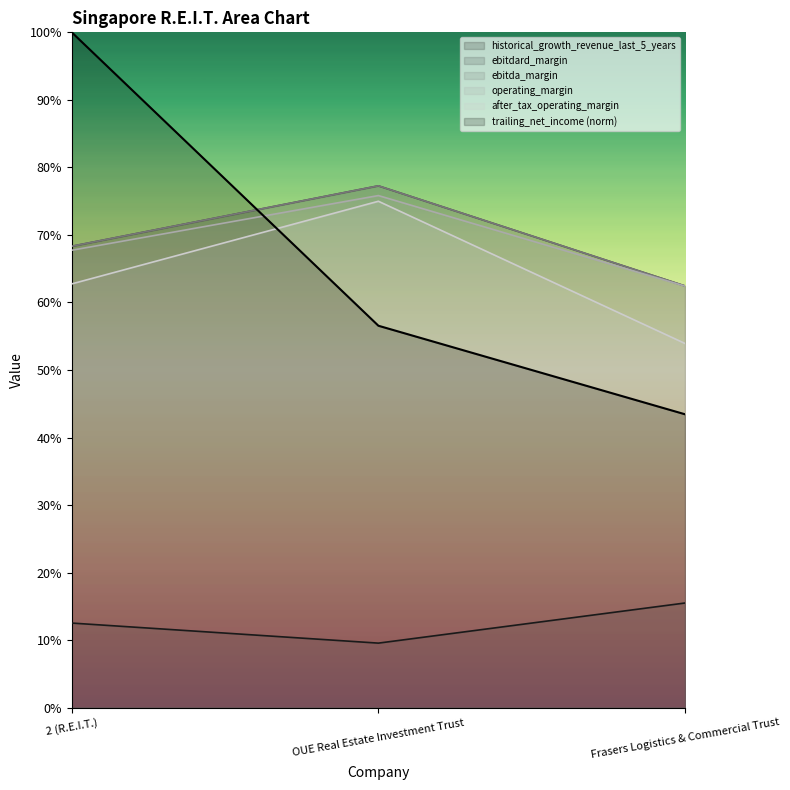

What is the value of the operating_margin point at the 2nd from the left?

0.8